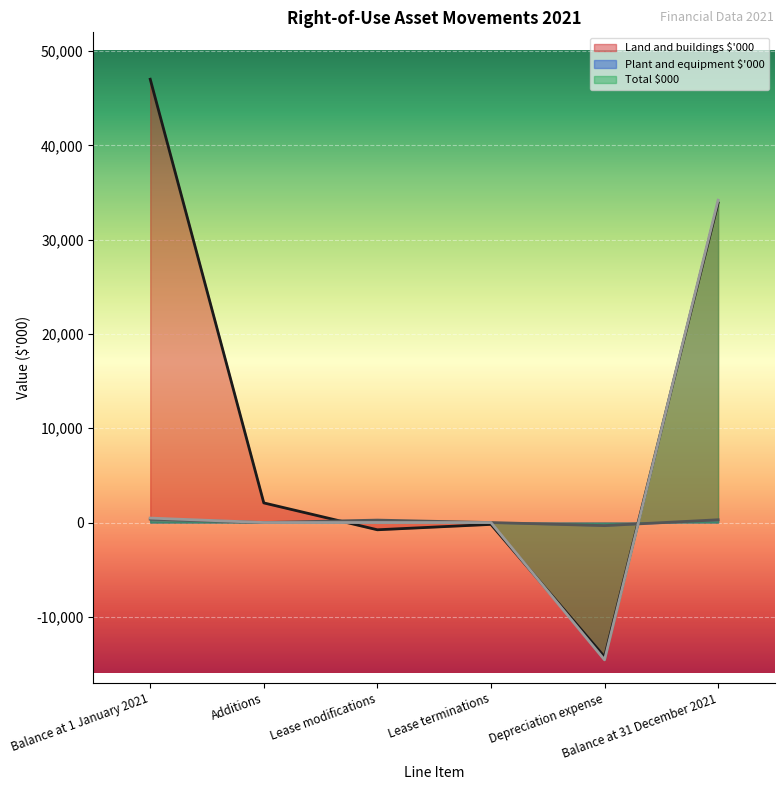

Which series has the largest range (max minus min)?

Land and buildings $'000